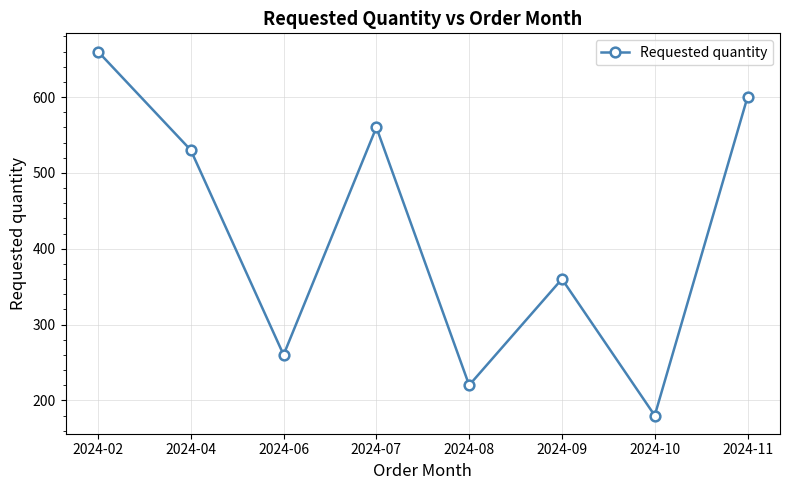

List the labels in order of value, smallest first.

2024-10, 2024-08, 2024-06, 2024-09, 2024-04, 2024-07, 2024-11, 2024-02